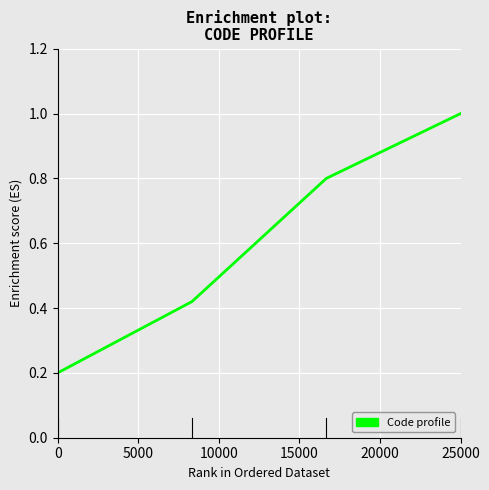

What is the greatest value displayed?

1.0